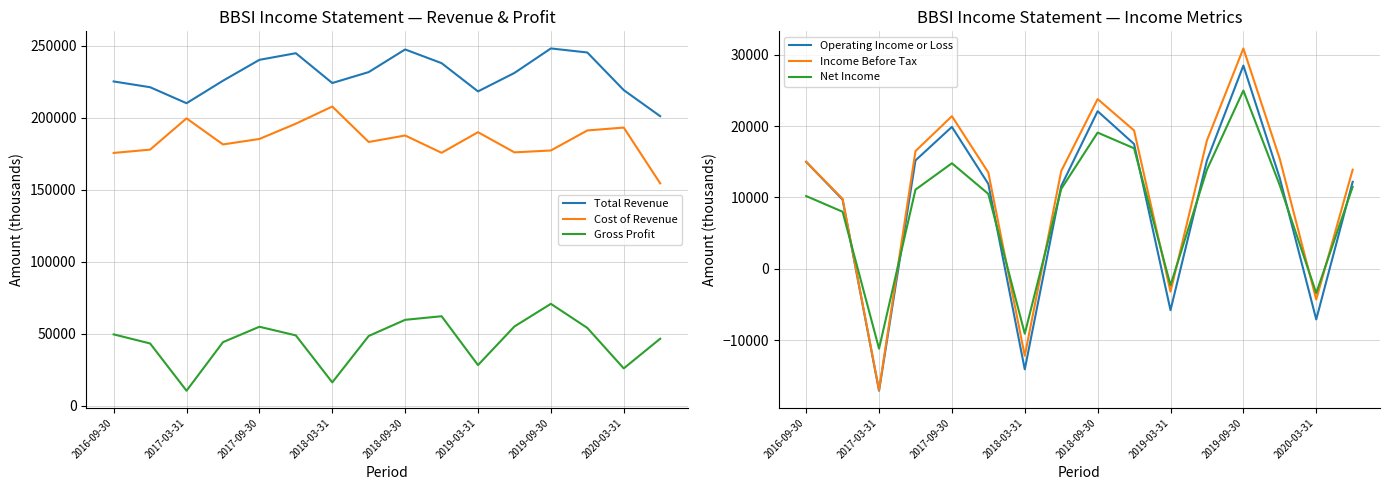

True or false: Gross Profit and Income Before Tax cross at least once.

False